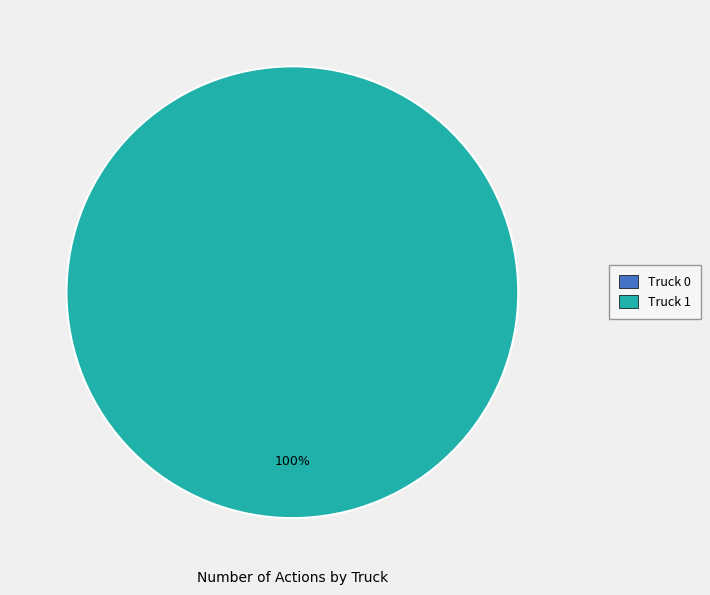

Count the number of slices in the pie.

2